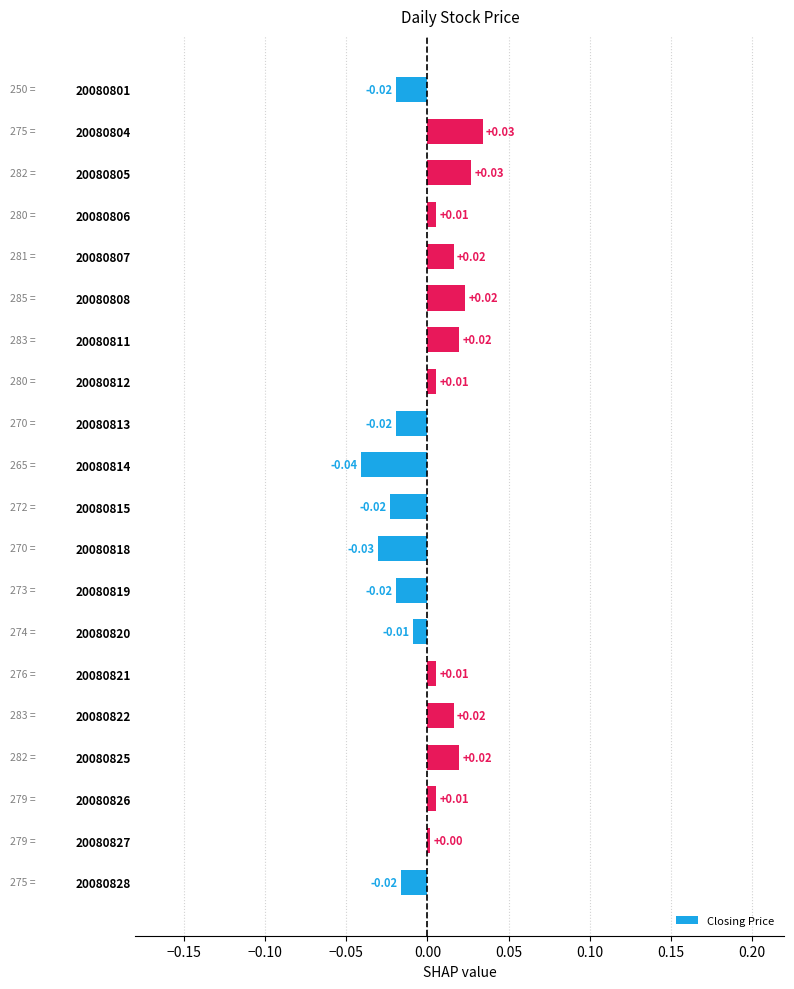

Count the number of data series in this chart.

1